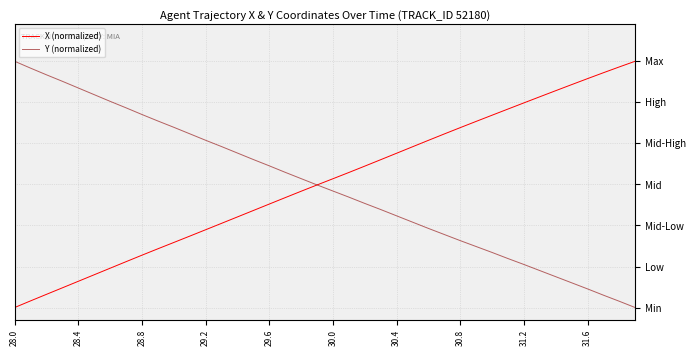

What are all the series names shown in the legend?

X (normalized), Y (normalized)